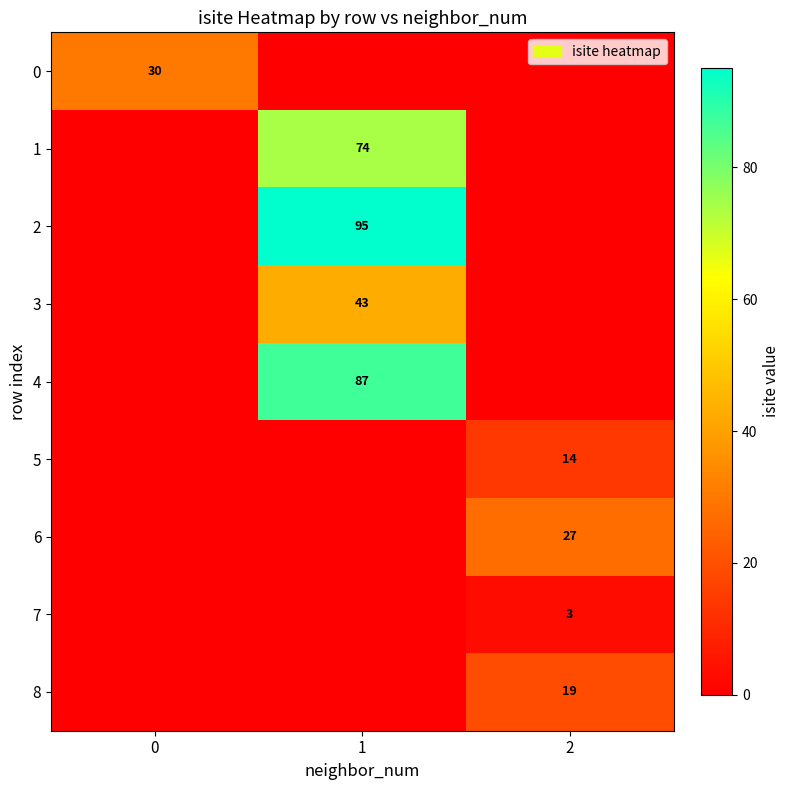

The 4 series shows 87 at 1. True or false?

True